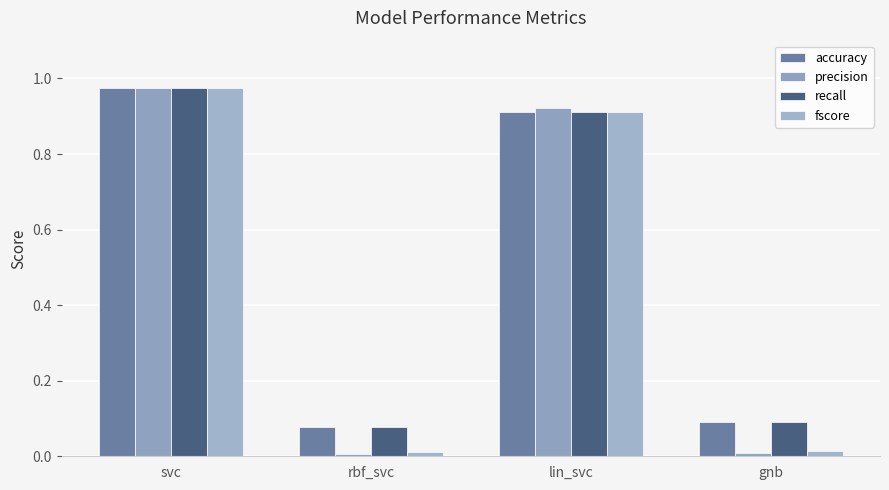

How many bars are there in each group?

4